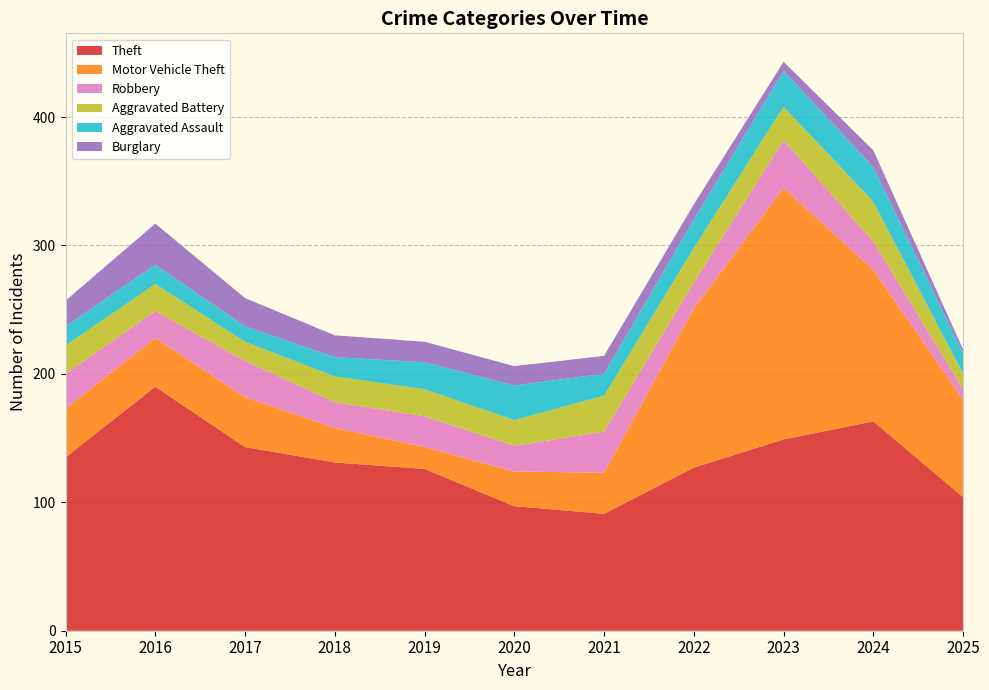

Reading left to right, what are all the values shown in this chart?

Theft: 2015=135	2016=190	2017=143	2018=131	2019=126	2020=97	2021=91	2022=127	2023=149	2024=163	2025=104
Motor Vehicle Theft: 2015=38	2016=38	2017=39	2018=27	2019=17	2020=27	2021=32	2022=124	2023=196	2024=118	2025=76
Robbery: 2015=27	2016=21	2017=28	2018=20	2019=24	2020=20	2021=32	2022=20	2023=37	2024=22	2025=8
Aggravated Battery: 2015=22	2016=21	2017=15	2018=20	2019=21	2020=20	2021=28	2022=27	2023=26	2024=31	2025=12
Aggravated Assault: 2015=15	2016=15	2017=12	2018=15	2019=21	2020=27	2021=17	2022=22	2023=28	2024=27	2025=16
Burglary: 2015=20	2016=32	2017=22	2018=17	2019=16	2020=15	2021=14	2022=12	2023=7	2024=13	2025=3